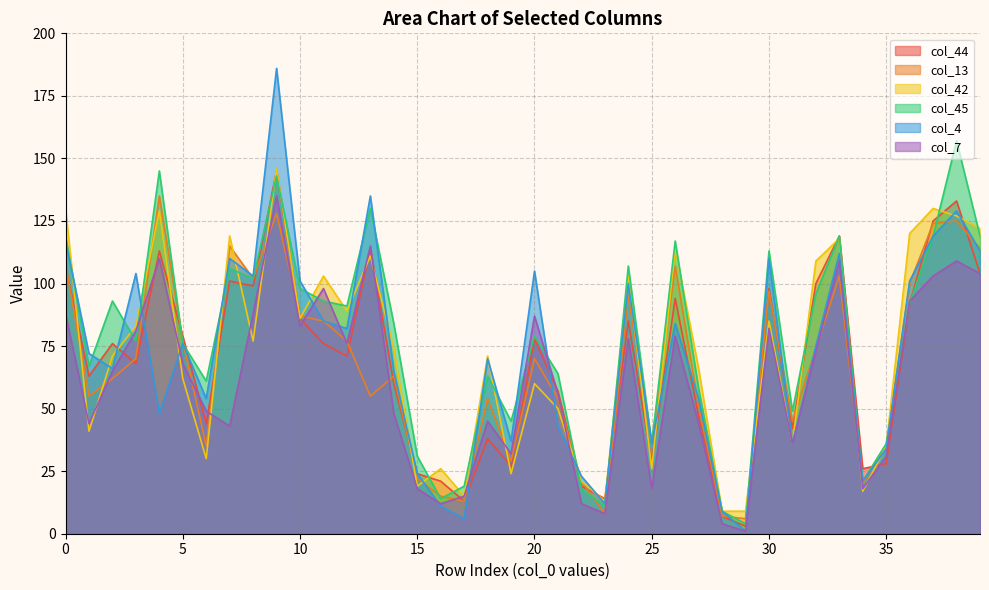

What is the difference between the maximum and minimum values in the col_13 series?

129